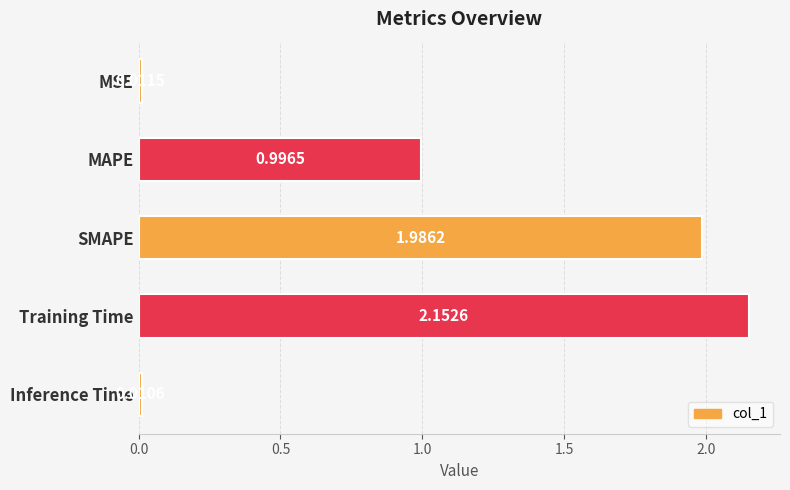

Which category has the highest value across all series?

Training Time